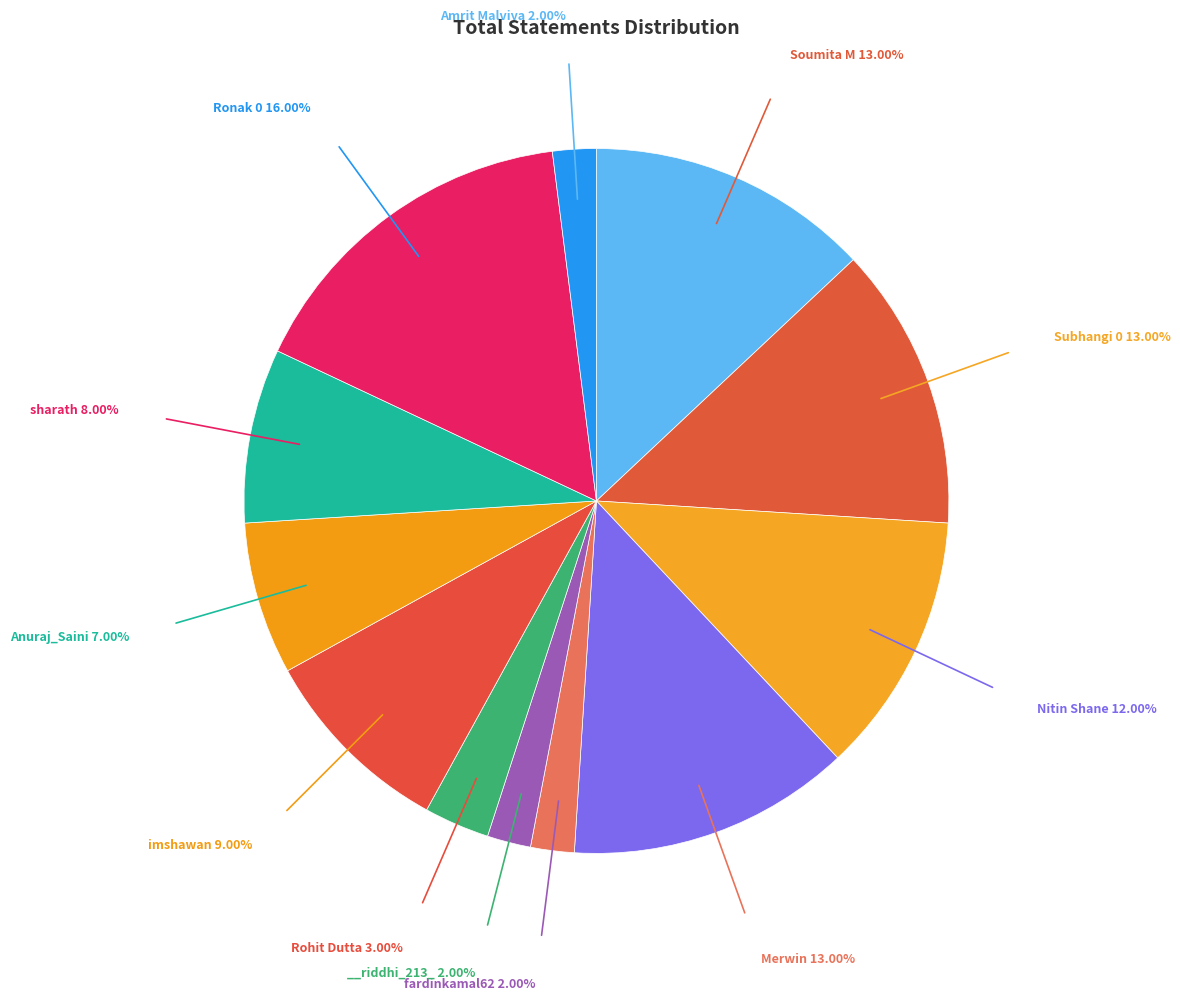

Count the number of slices in the pie.

12